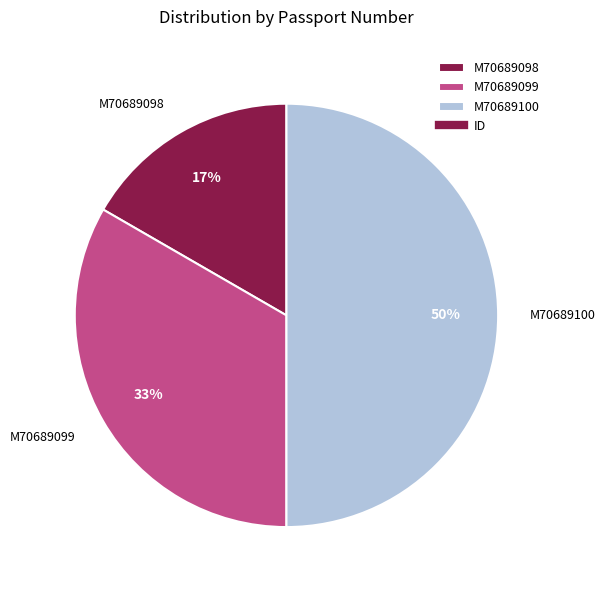

Is it true that M70689099 is 33% of the pie?

True